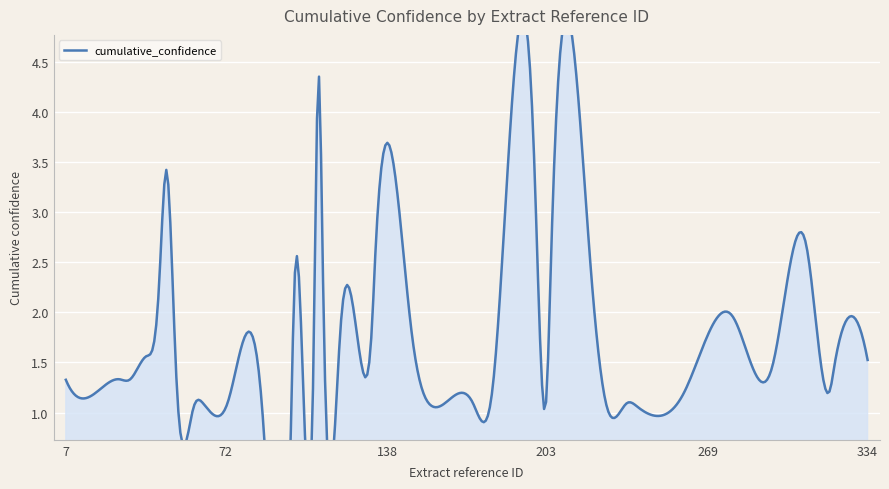

Count the number of categories in the chart.

40